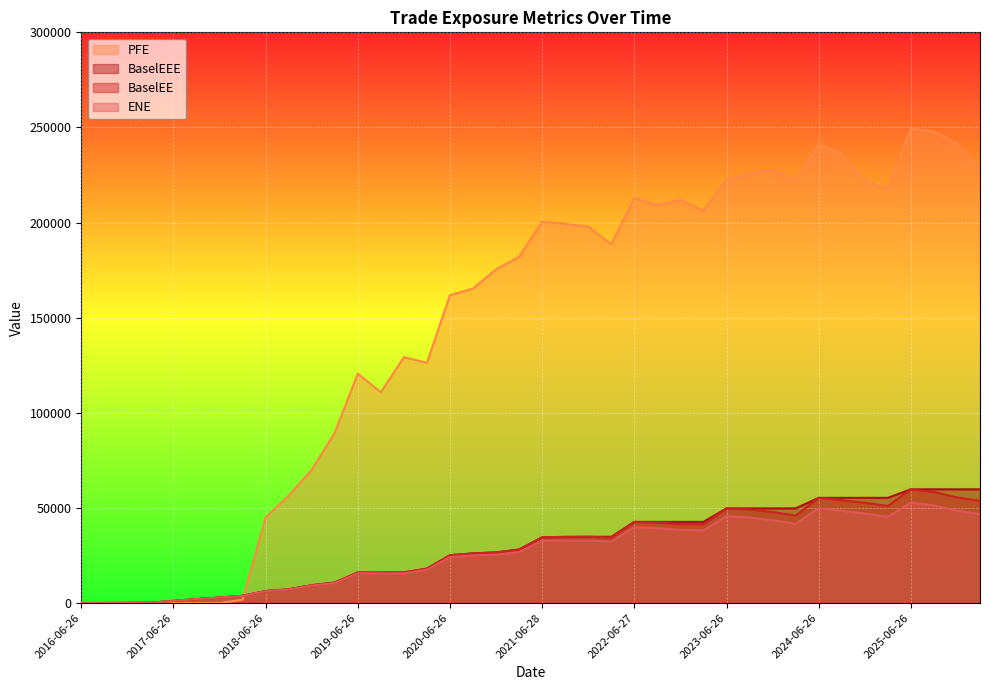

What is the total value across all series at 2025-12-29?

405201.1